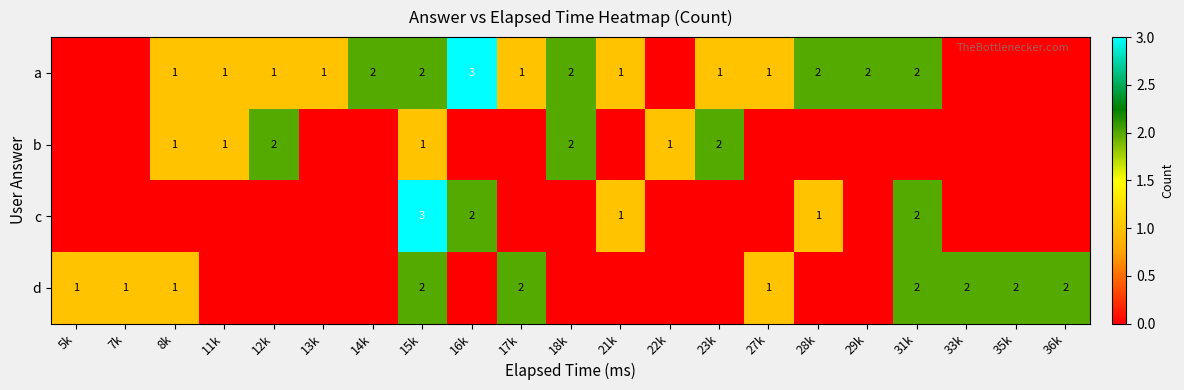

True or false: d has a value of 2 at 17k.

True